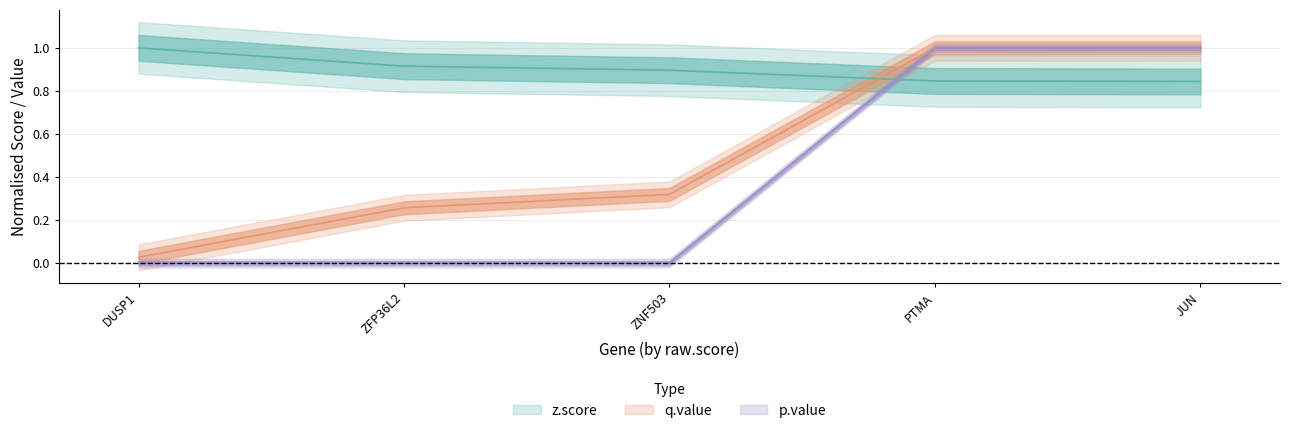

At PTMA, list the series in order from smallest to largest.

z.score, p.value, q.value